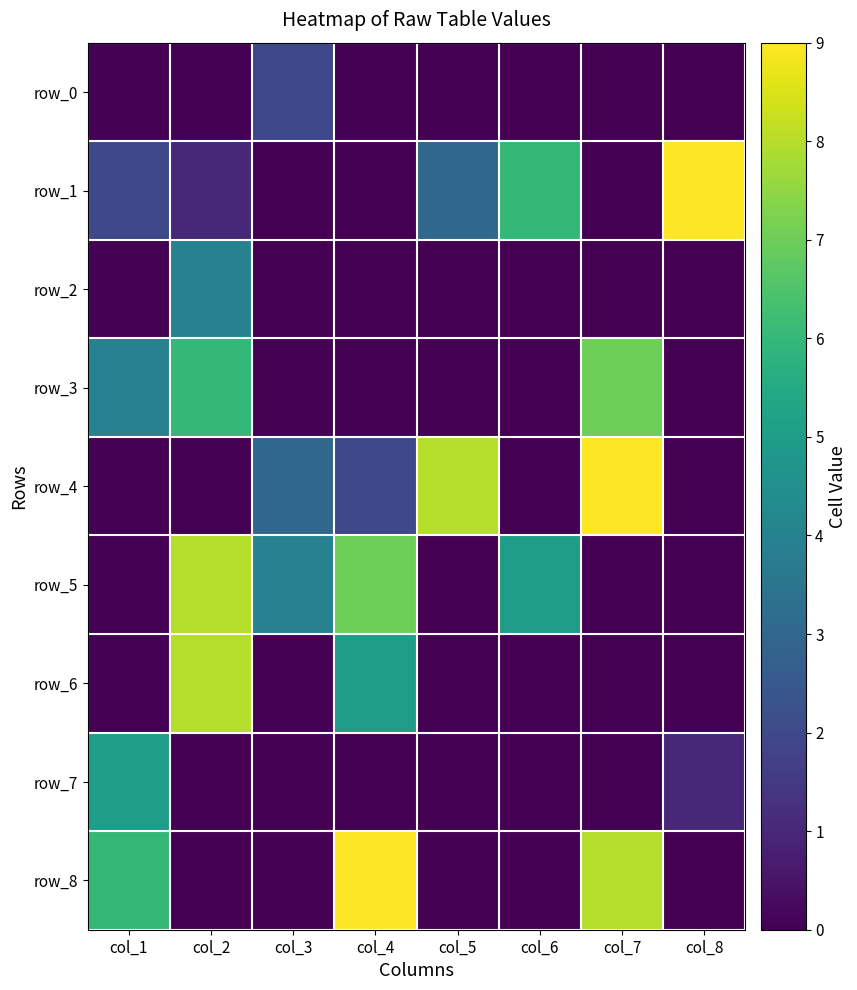

Reading right to left, extract all data points from this chart.

row_0: col_8=0	col_7=0	col_6=0	col_5=0	col_4=0	col_3=2	col_2=0	col_1=0
row_1: col_8=9	col_7=0	col_6=6	col_5=3	col_4=0	col_3=0	col_2=1	col_1=2
row_2: col_8=0	col_7=0	col_6=0	col_5=0	col_4=0	col_3=0	col_2=4	col_1=0
row_3: col_8=0	col_7=7	col_6=0	col_5=0	col_4=0	col_3=0	col_2=6	col_1=4
row_4: col_8=0	col_7=9	col_6=0	col_5=8	col_4=2	col_3=3	col_2=0	col_1=0
row_5: col_8=0	col_7=0	col_6=5	col_5=0	col_4=7	col_3=4	col_2=8	col_1=0
row_6: col_8=0	col_7=0	col_6=0	col_5=0	col_4=5	col_3=0	col_2=8	col_1=0
row_7: col_8=1	col_7=0	col_6=0	col_5=0	col_4=0	col_3=0	col_2=0	col_1=5
row_8: col_8=0	col_7=8	col_6=0	col_5=0	col_4=9	col_3=0	col_2=0	col_1=6